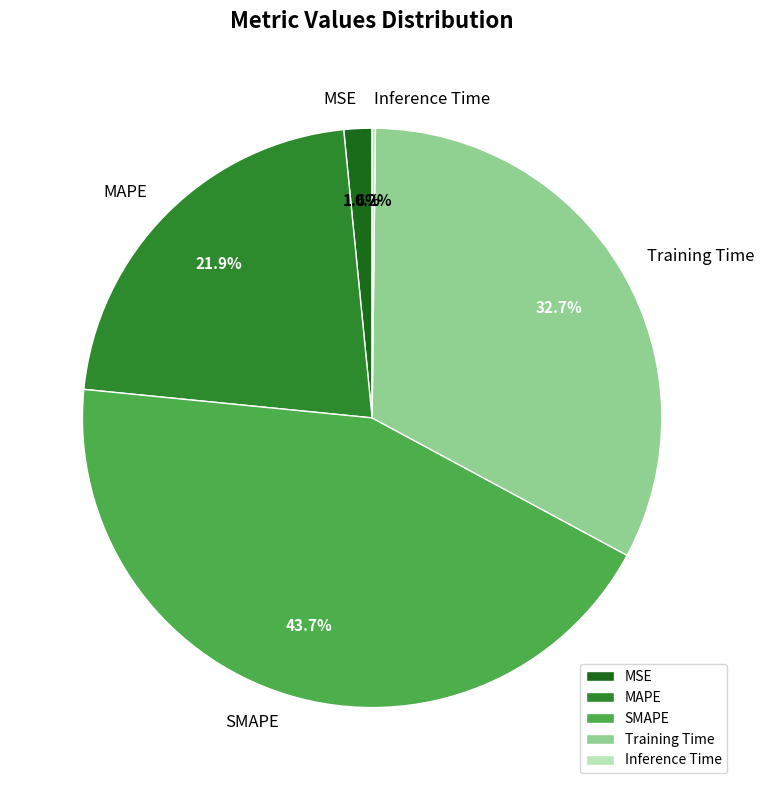

Is MSE the majority of the pie?

No